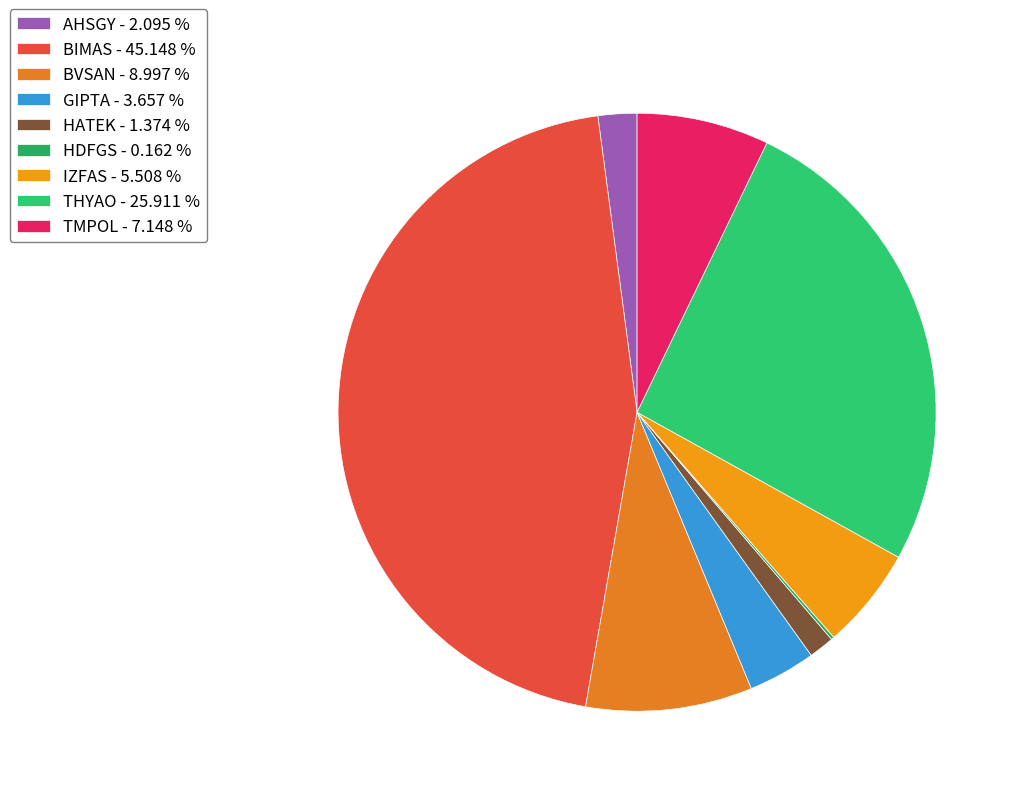

Is it true that BIMAS is 45% of the pie?

True